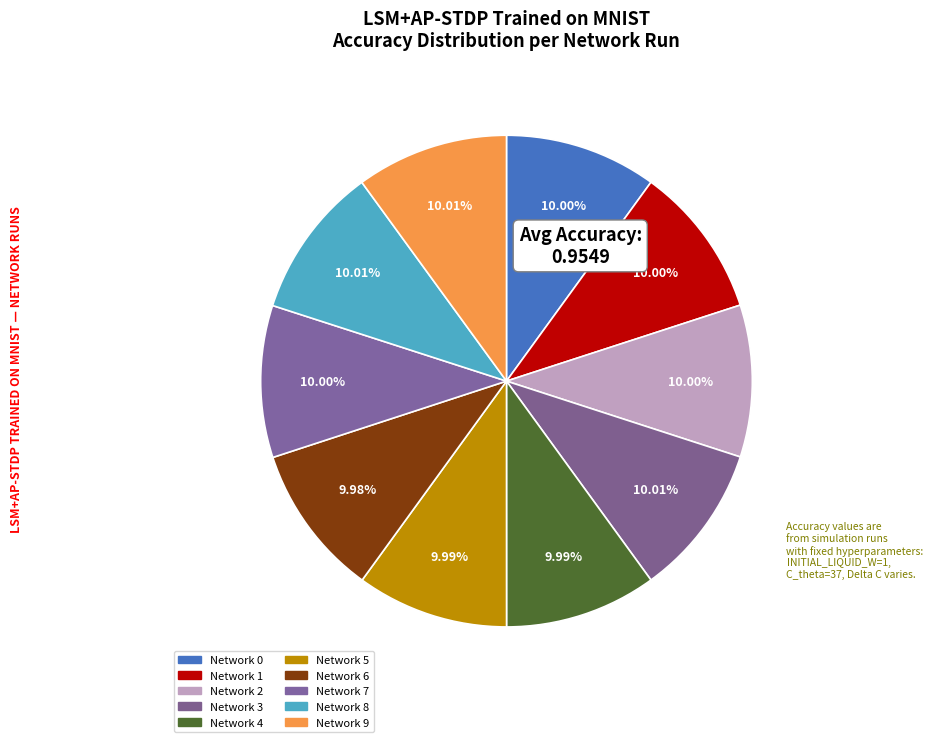

Which category has the smallest portion of the pie?

6